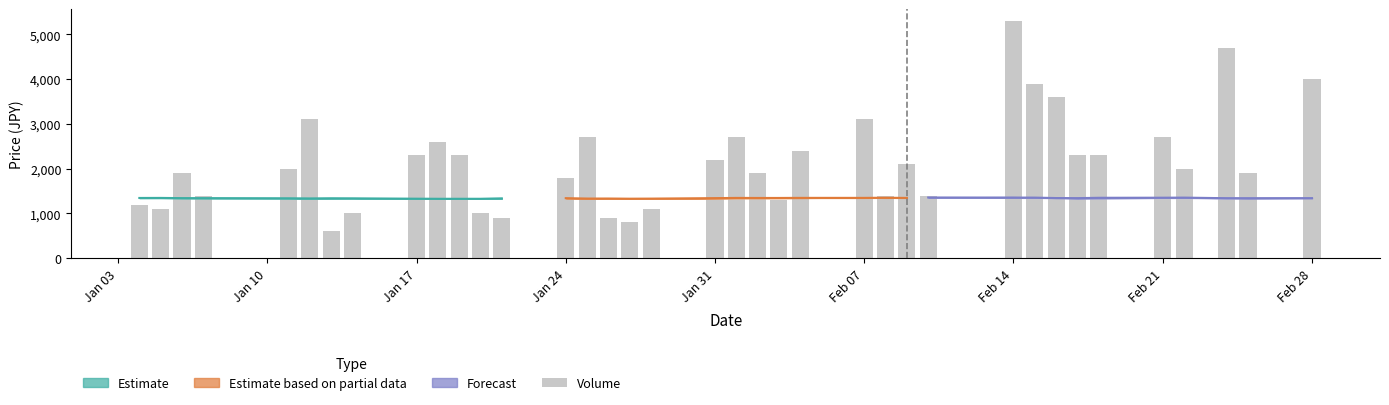

True or false: the data shows 1302 at 11.

False